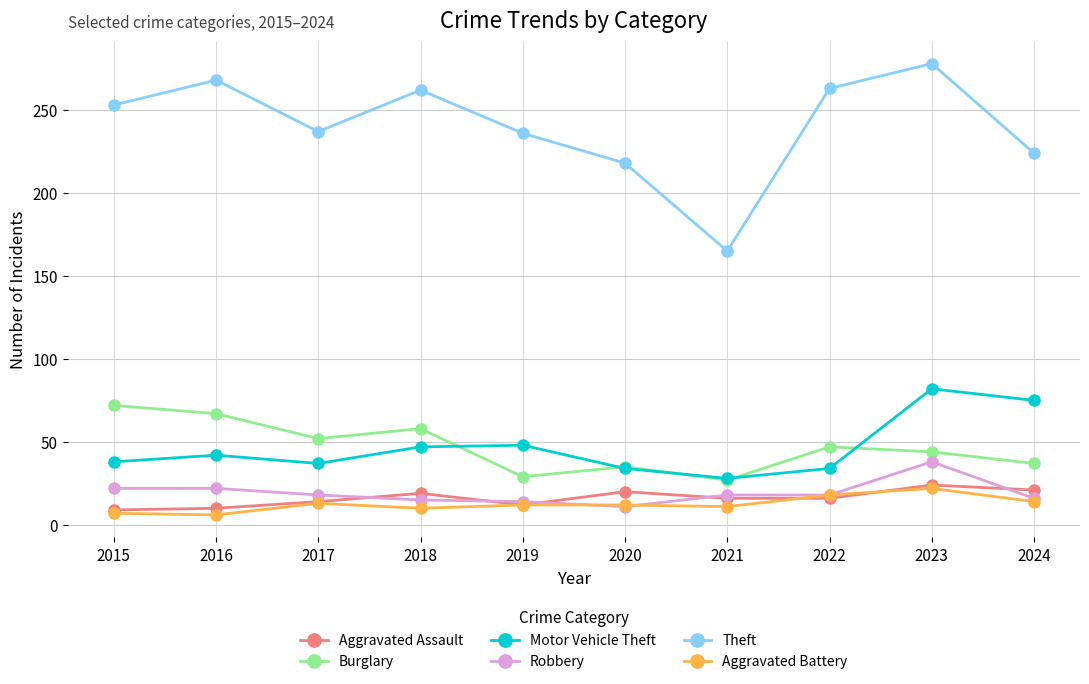

True or false: Motor Vehicle Theft and Aggravated Assault cross at least once.

False